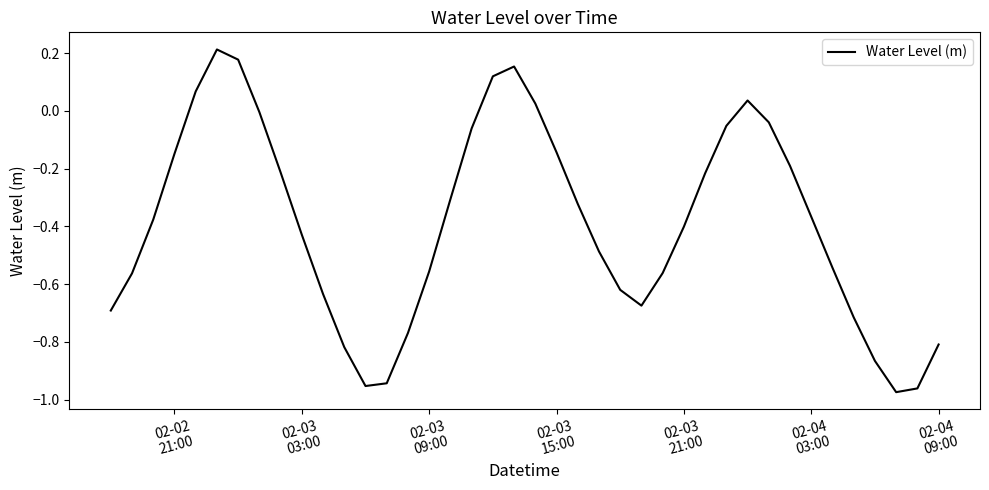

What is the difference between the maximum and minimum values?

1.2